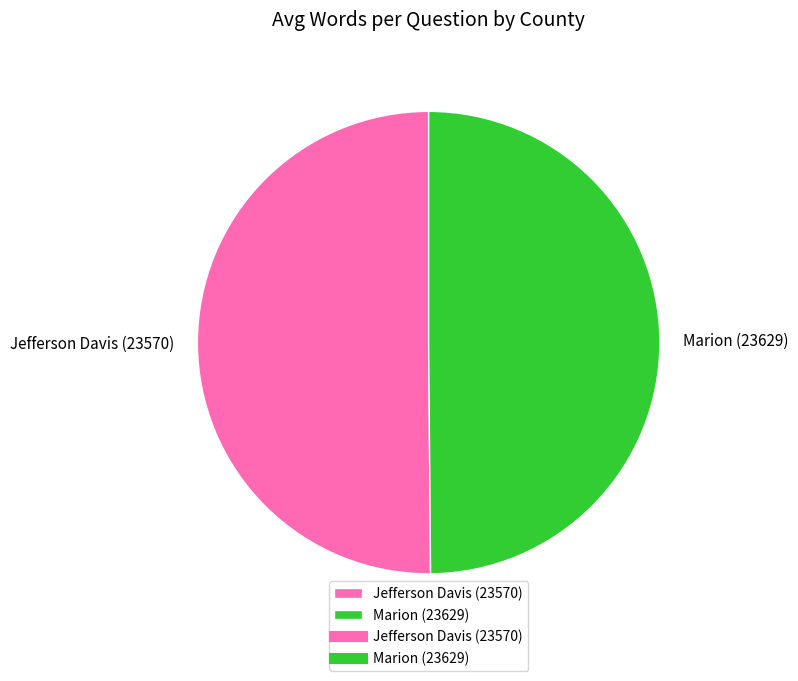

Is it true that Marion (23629) is 50% of the pie?

True